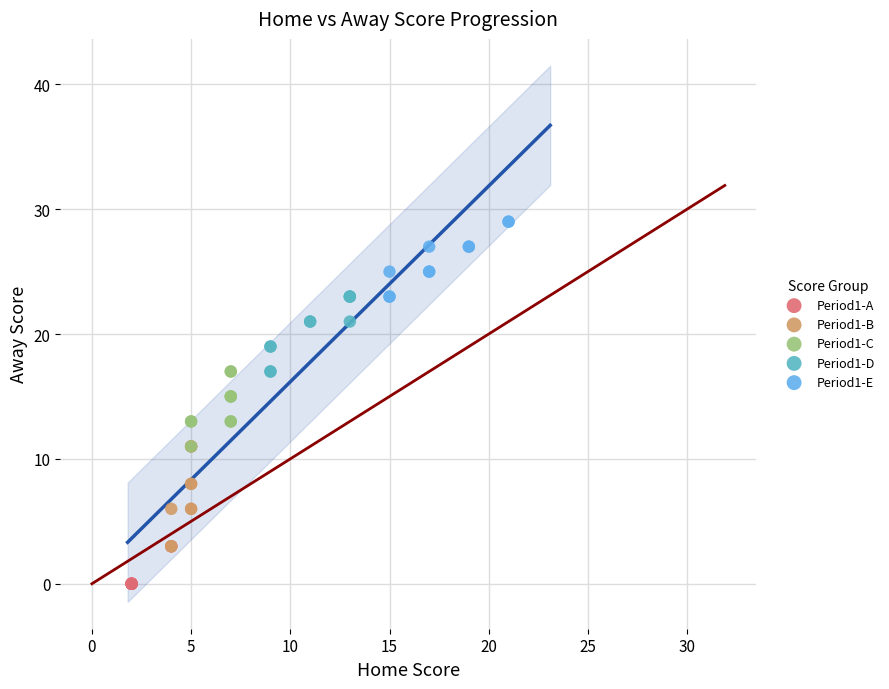

Which series reaches the minimum Y coordinate?

Period1-A